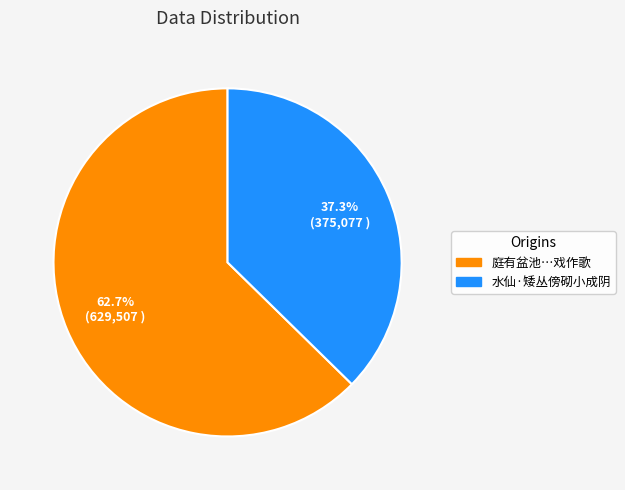

Is there any slice that represents more than half of the pie?

Yes